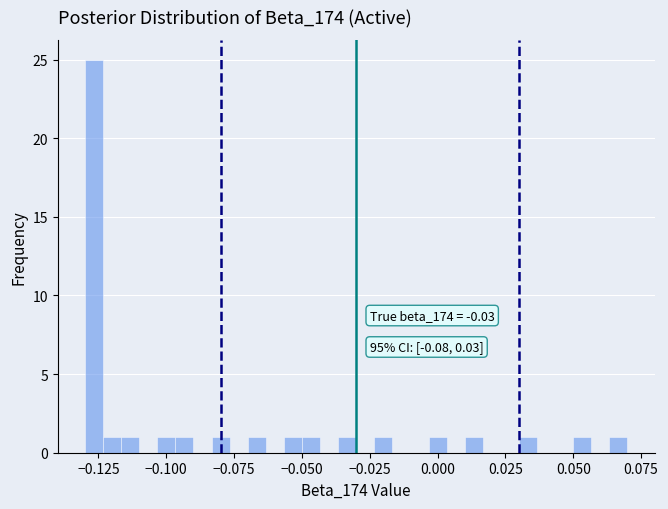

Read against the x-axis, roughly where is the centre of the tallest bar?

-0.125